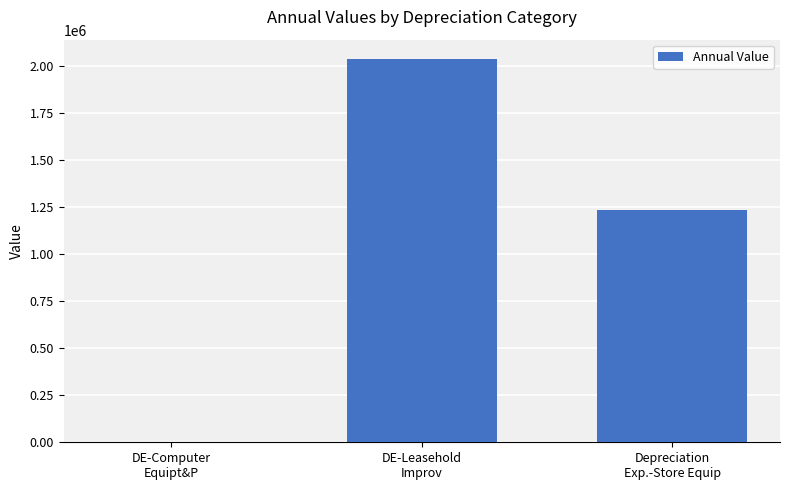

Reading left to right, what are all the values shown in this chart?

0	2039111	1232837